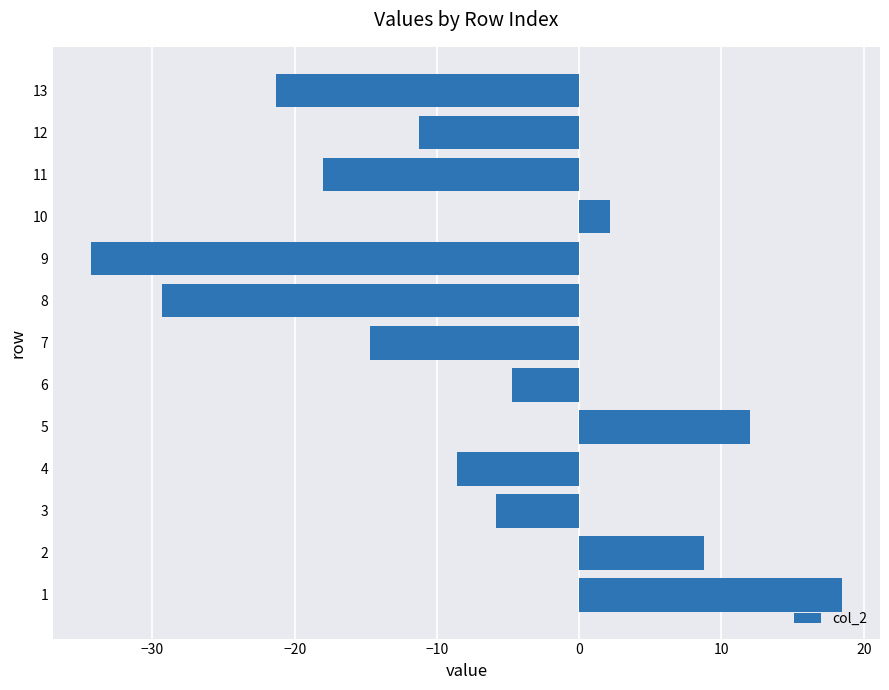

How many categories are shown in the chart?

13